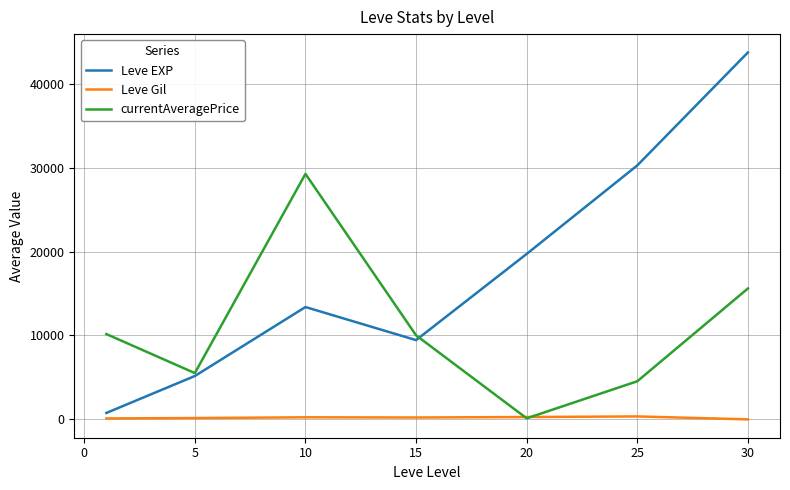

In Leve EXP, how many points are higher than both neighbors (excluding endpoints)?

1